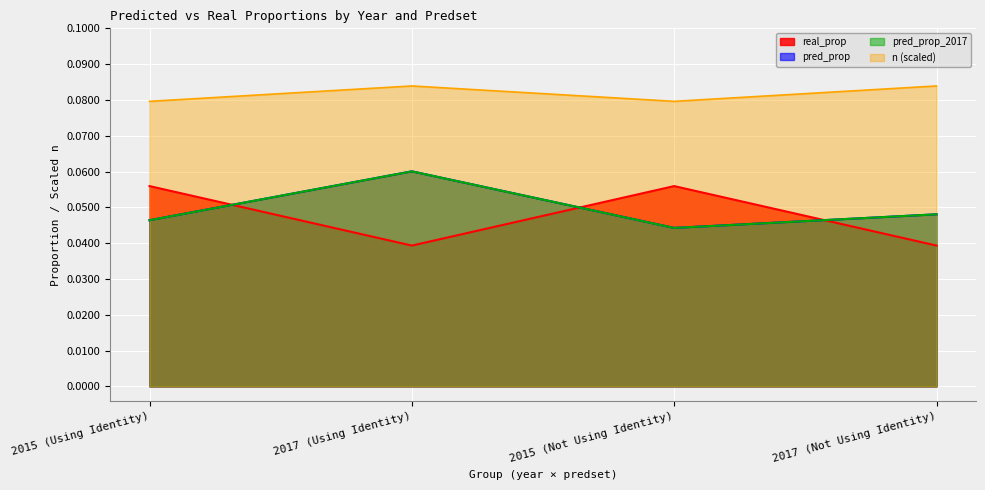

After their last crossing, which series has the higher values: real_prop or pred_prop?

pred_prop